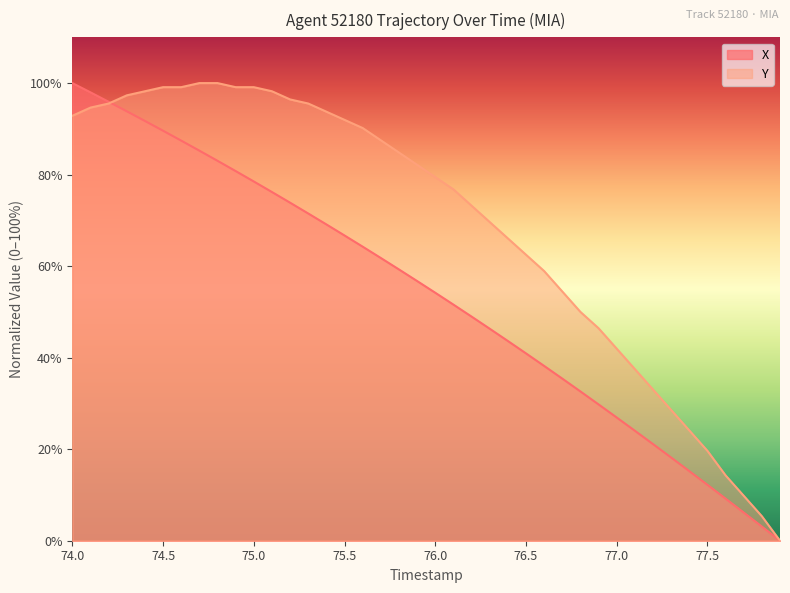

Rank the series by their average value, from lowest to highest.

X, Y